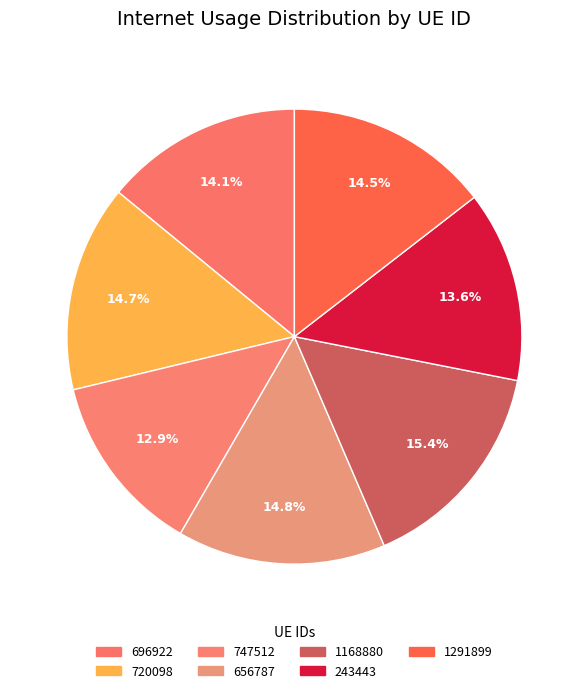

True or false: 747512 accounts for 13% of the total.

True